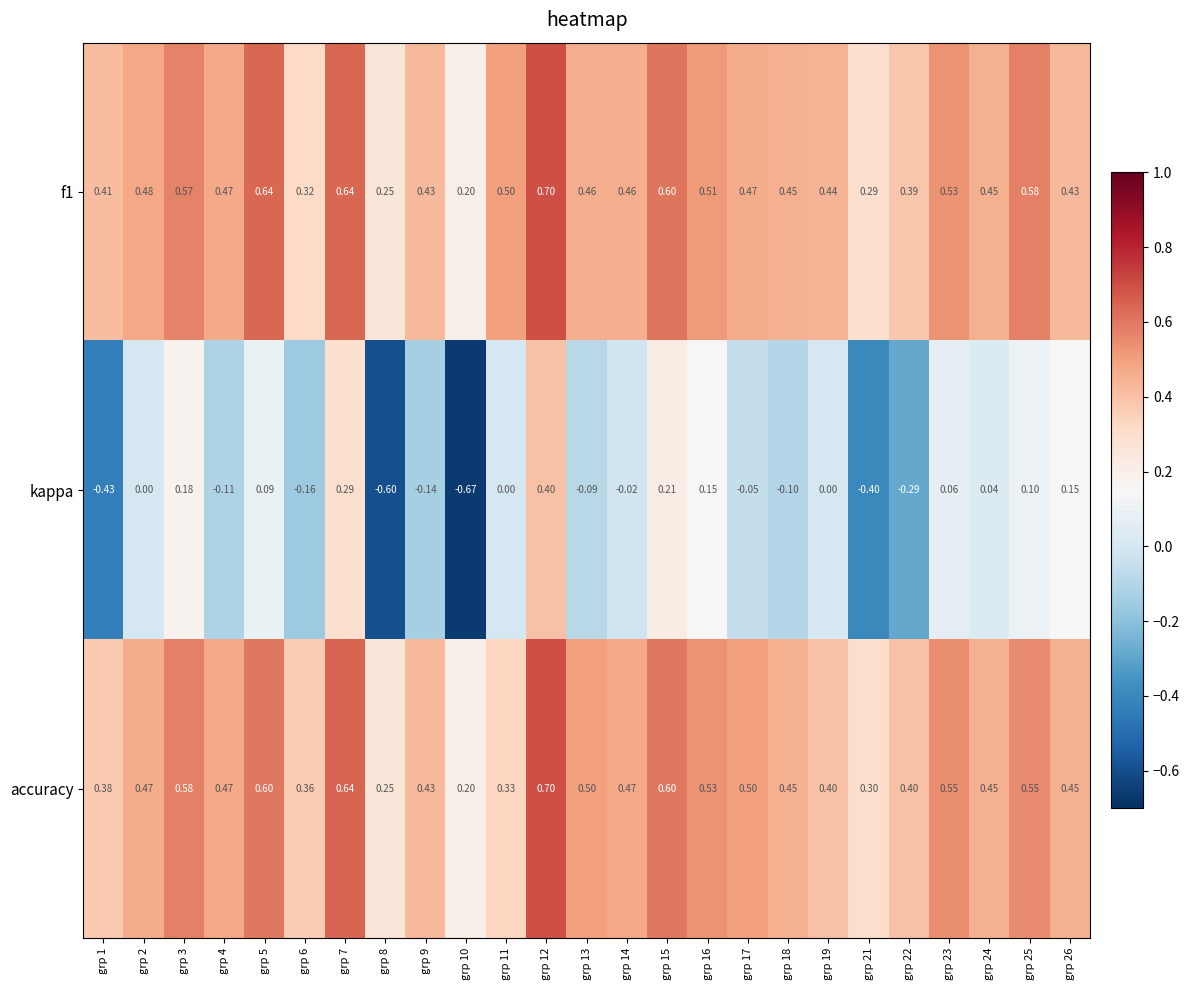

Which series has the widest spread of values?

kappa